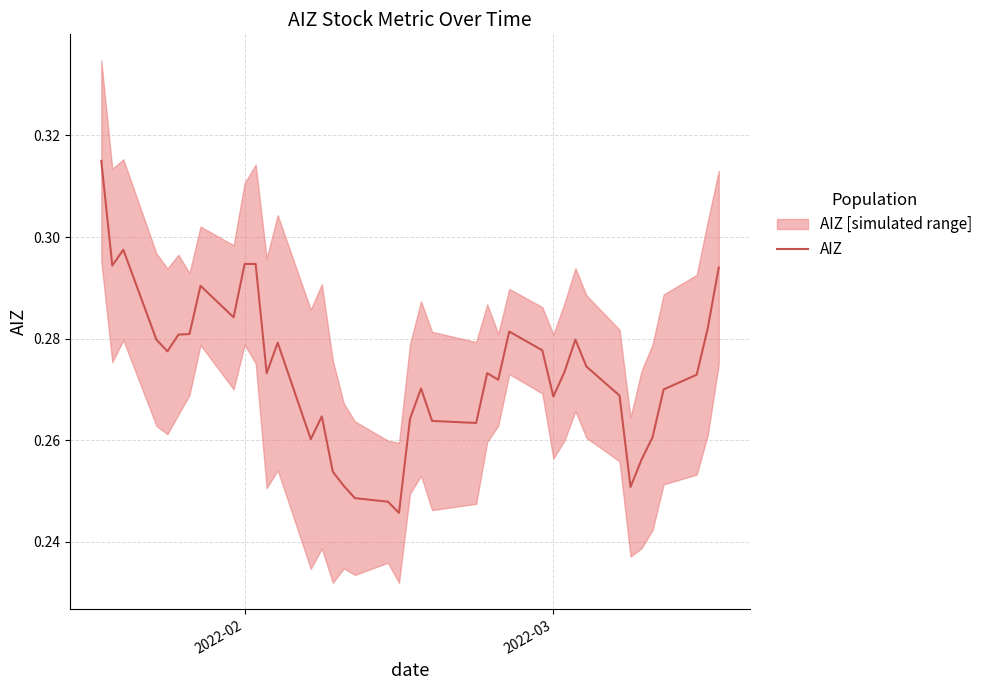

What is the difference between the maximum and minimum values?

0.1